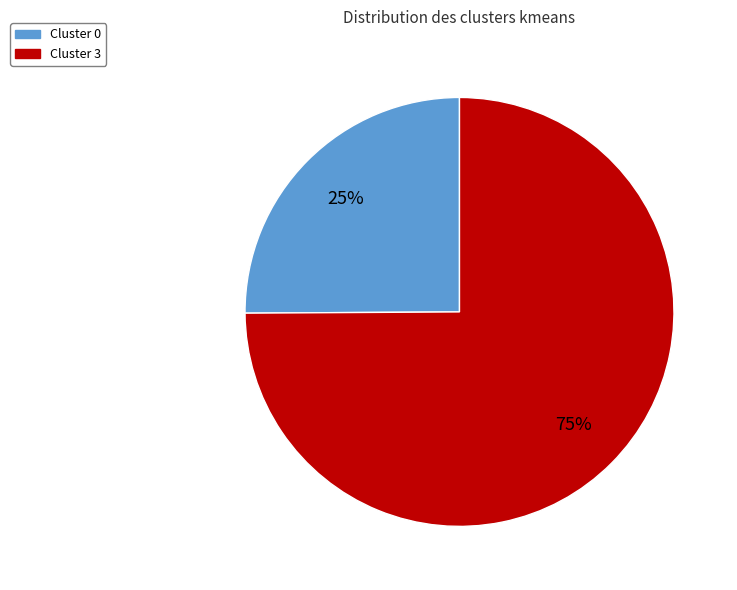

To the nearest percent, what is the average slice percentage?

50%